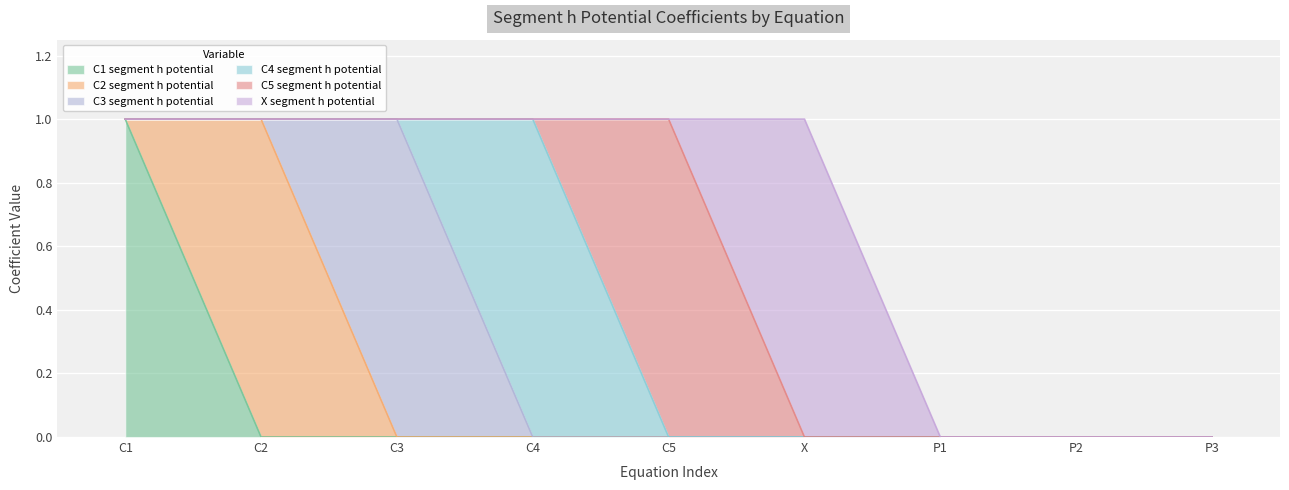

True or false: C1 segment h potential and X segment h potential intersect in this chart.

False